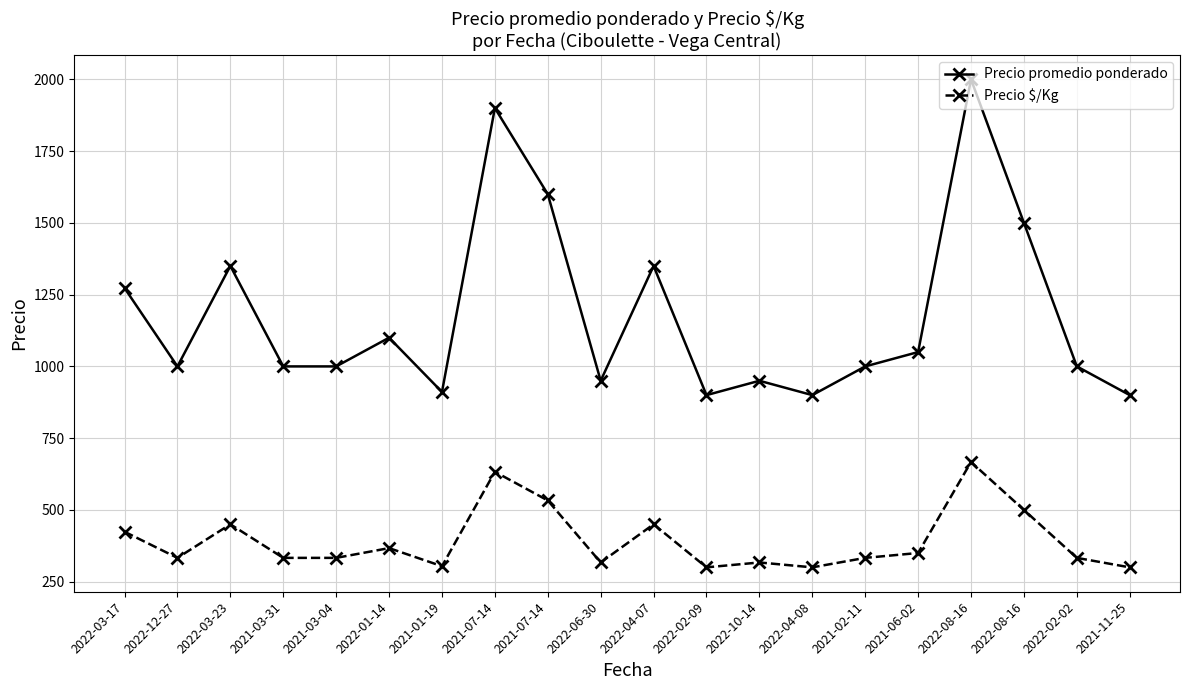

What is the label of the 5th point from the right?

2021-06-02